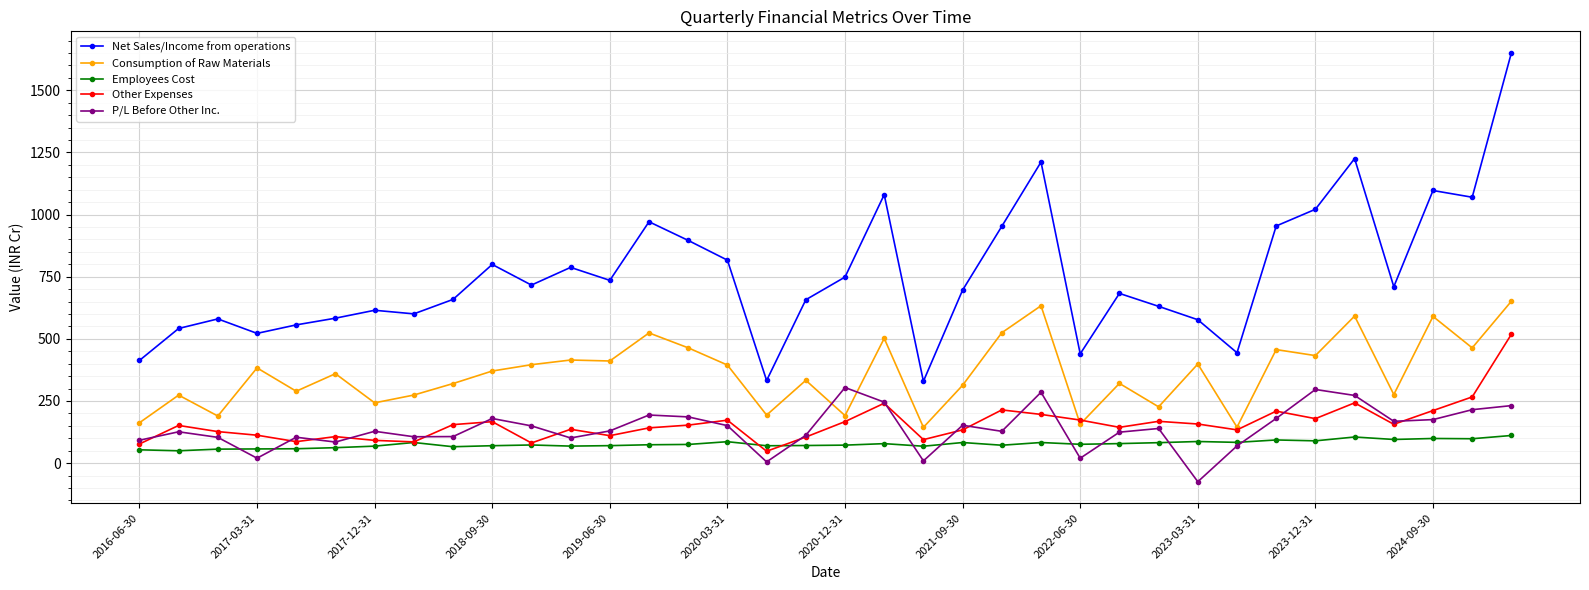

True or false: Consumption of Raw Materials and Employees Cost cross at least once.

False